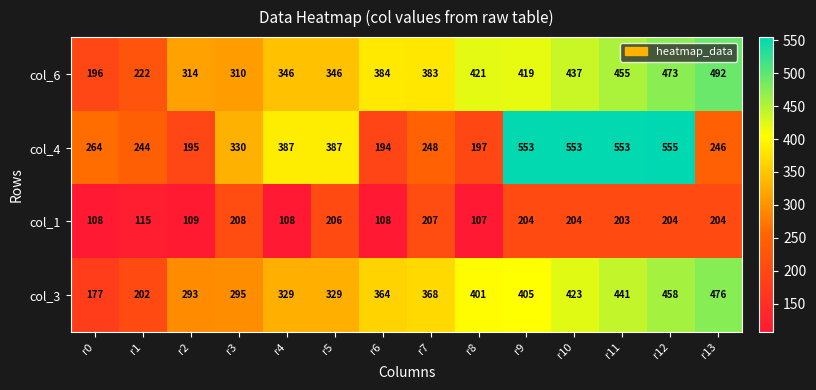

At r8, list the series in order from smallest to largest.

col_1, col_4, col_3, col_6